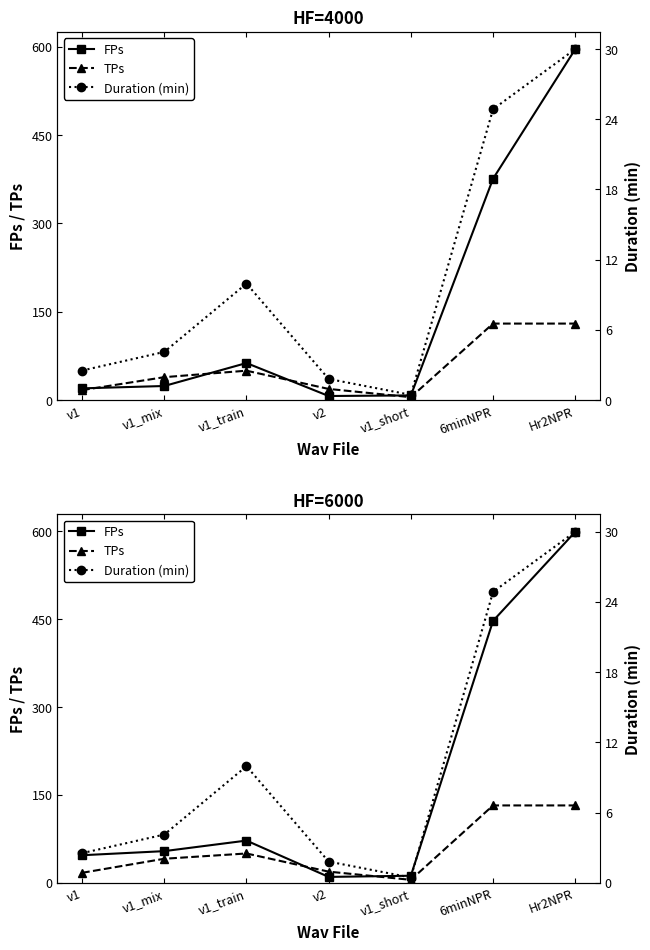

Reading left to right, transcribe all the data shown in this chart.

FPs: 47.0	54.0	72.0	10.0	12.0	447.0	599.0
TPs: 17.0	41.0	50.0	19.0	5.0	132.0	132.0
Duration (min): 2.5	4.1	10.0	1.8	0.5	24.9	30.0